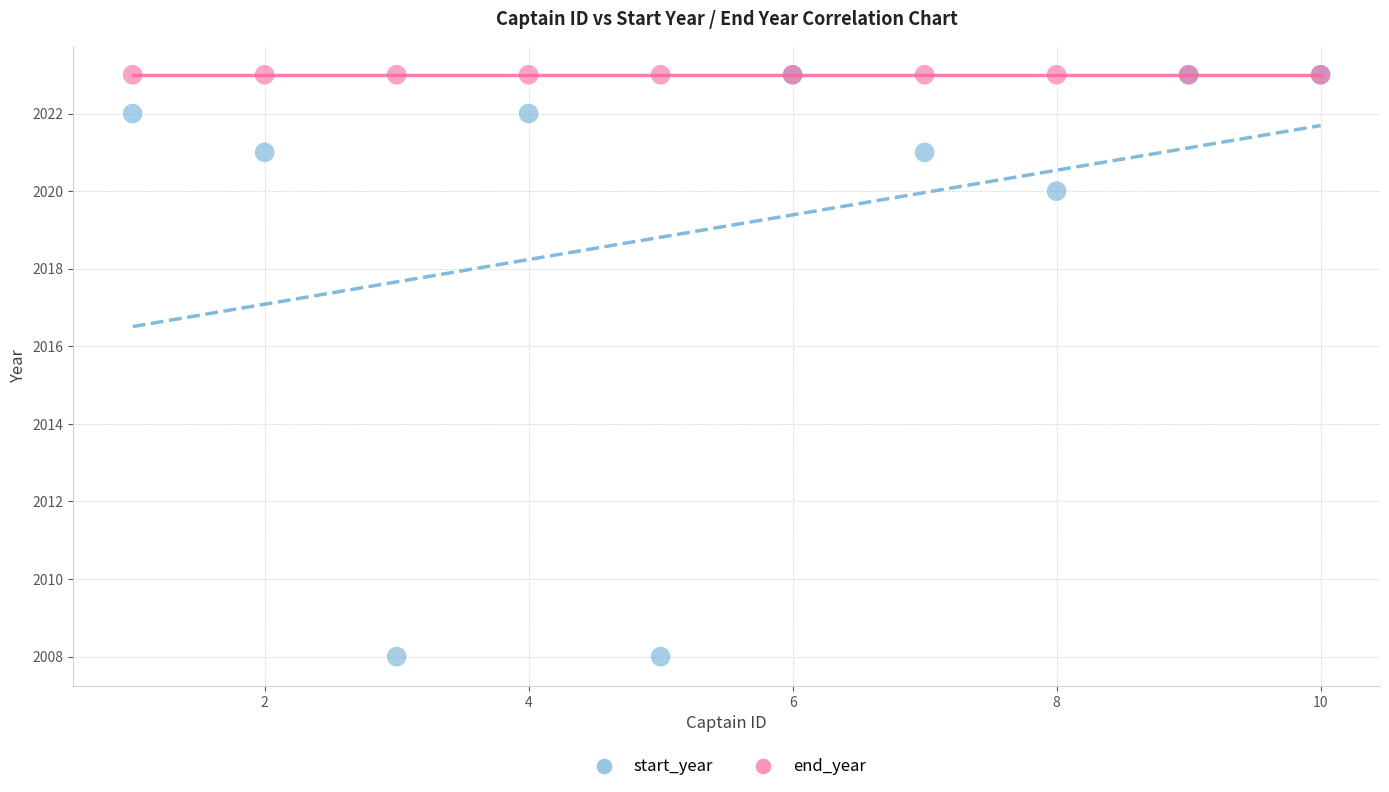

Across all series, what Y value is closest to 2015?

2020